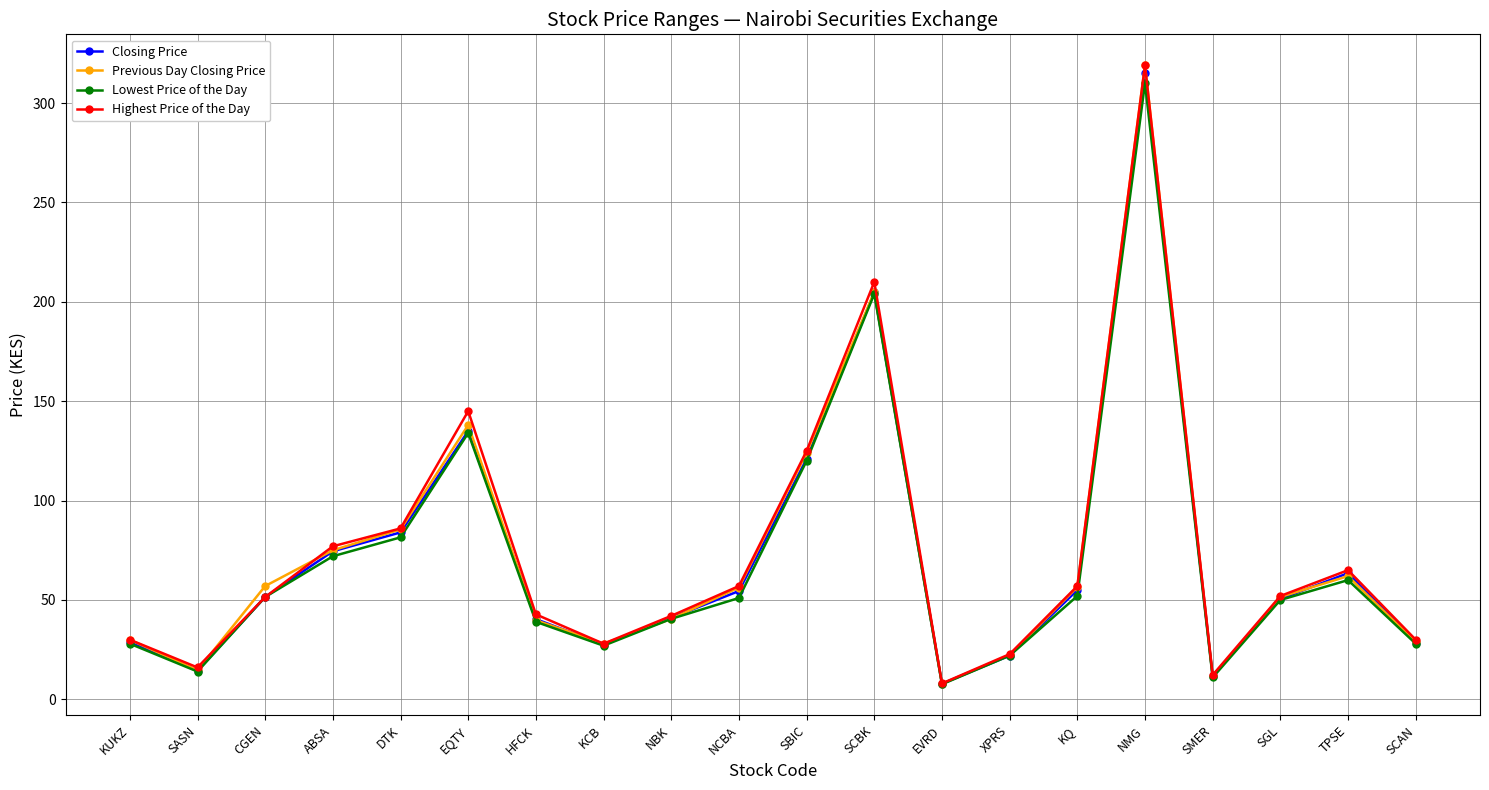

Between SCBK and SMER, which series saw the biggest shift?

Highest Price of the Day